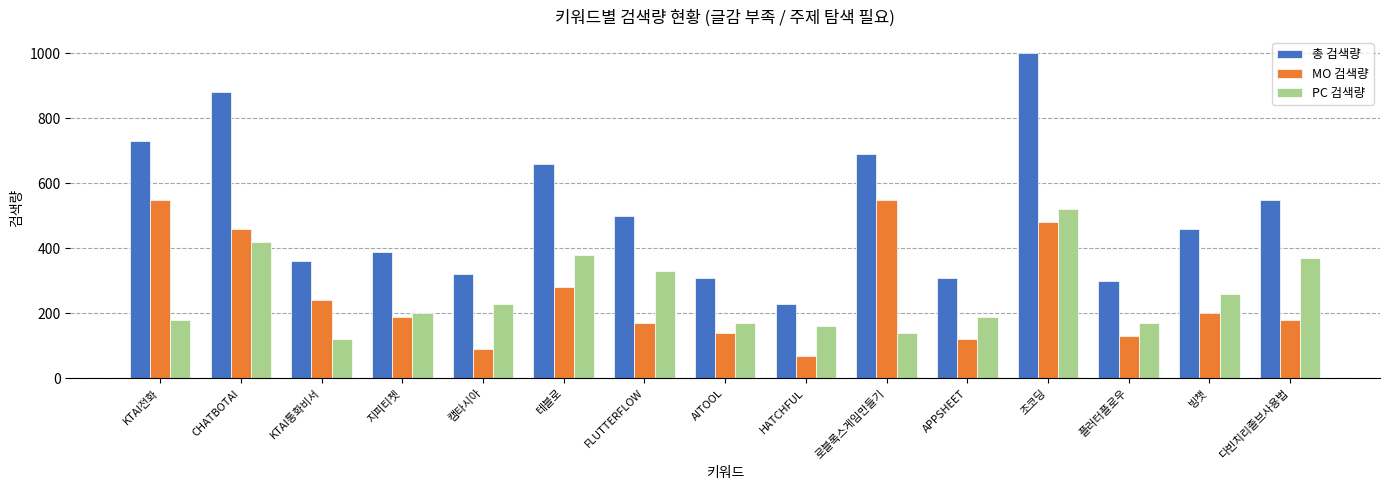

What is the value of the 총 검색량 bar at the 6th from the left?

660